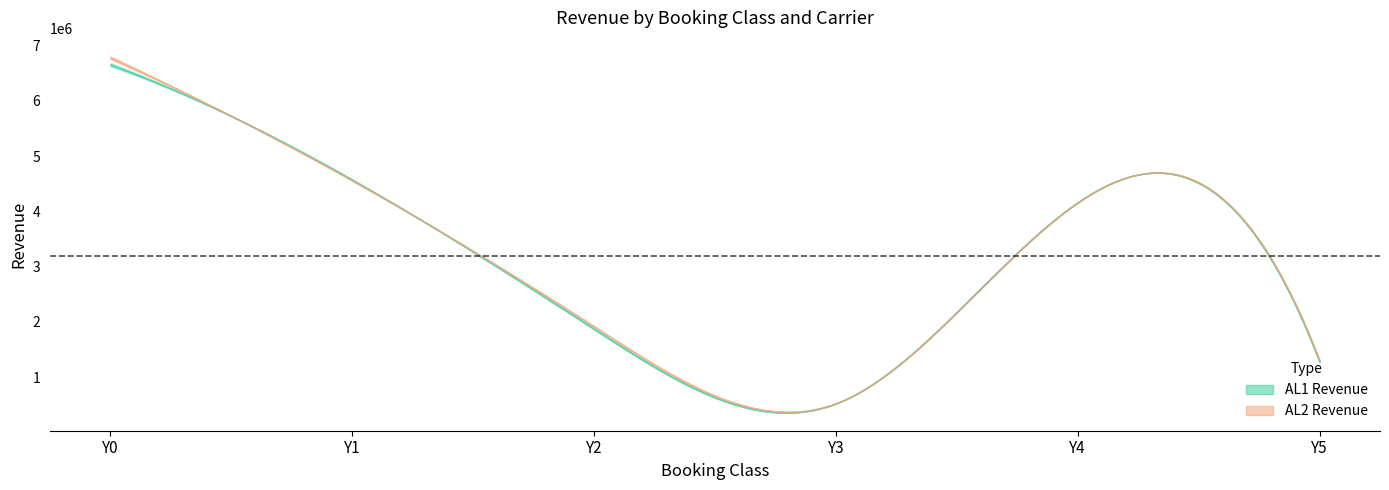

Between Y2 and Y3, which series saw the biggest shift?

AL2 Revenue